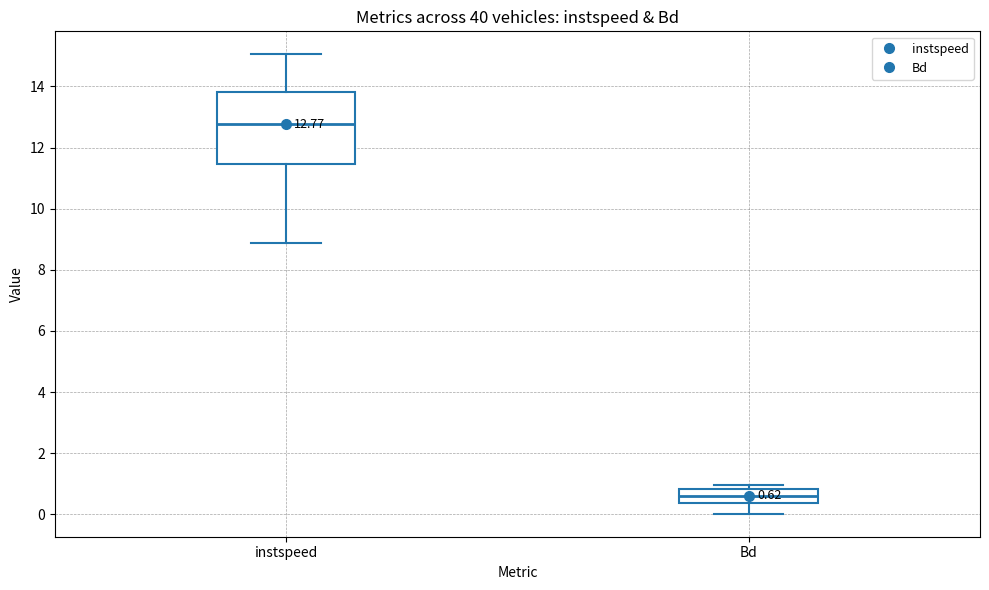

Which box's median line is the lowest?

Bd